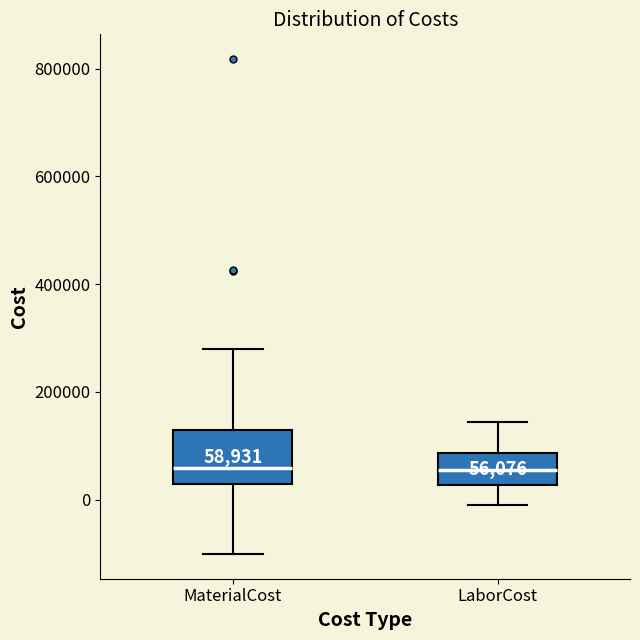

Which box is the tallest, from its lower edge to its upper edge?

MaterialCost